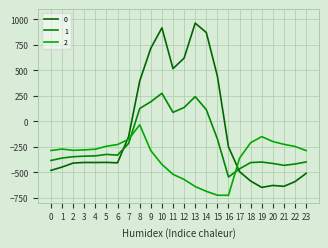

True or false: 1 and 0 intersect in this chart.

True